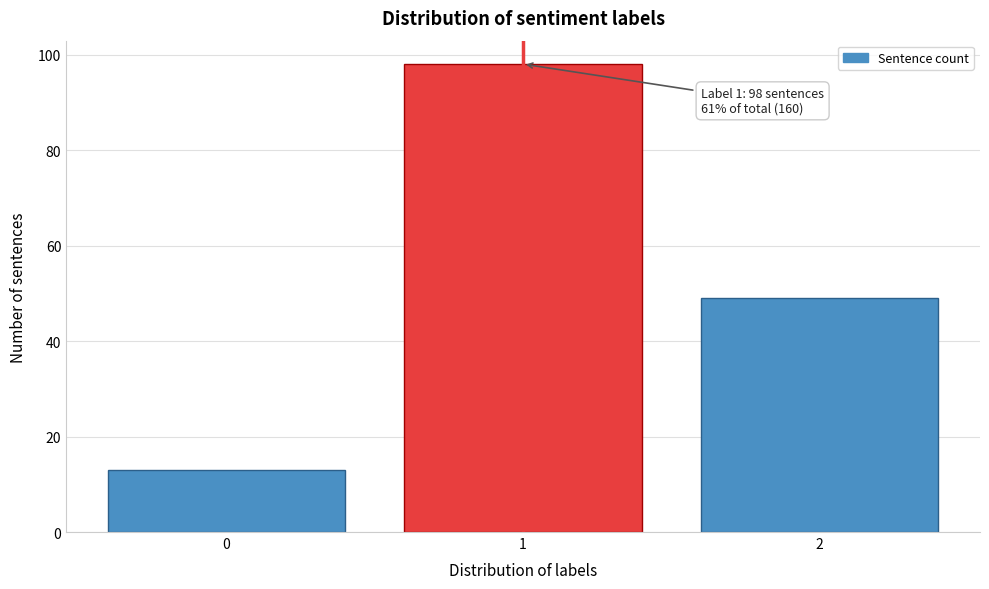

Reading left to right, what are all the values shown in this chart?

0=13	1=98	2=49